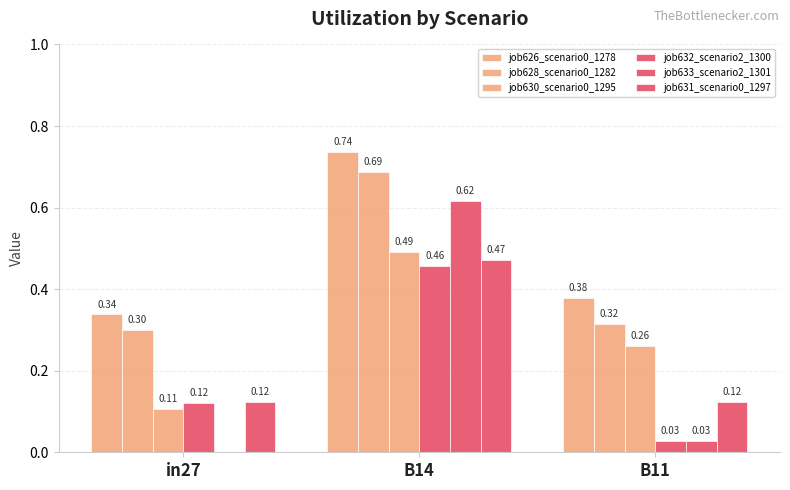

Count the job628_scenario0_1282 values in the range 0 to 1.

3